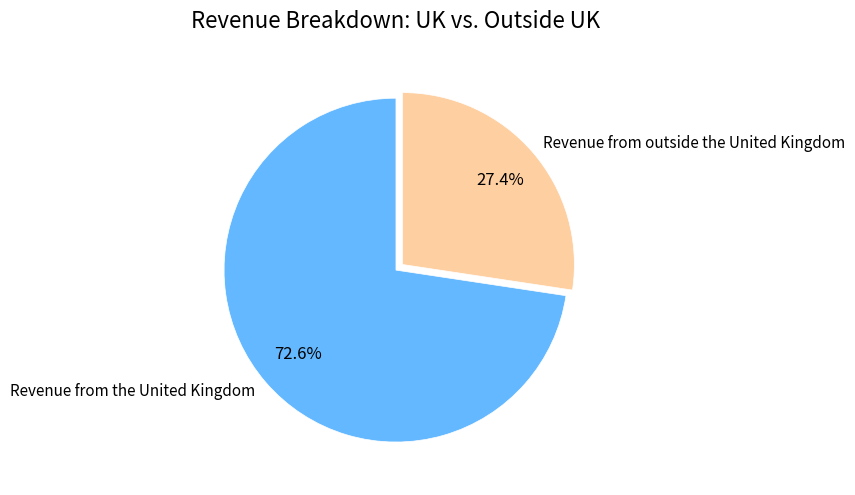

What portion of the pie excludes Revenue from outside the United Kingdom?

72.6%